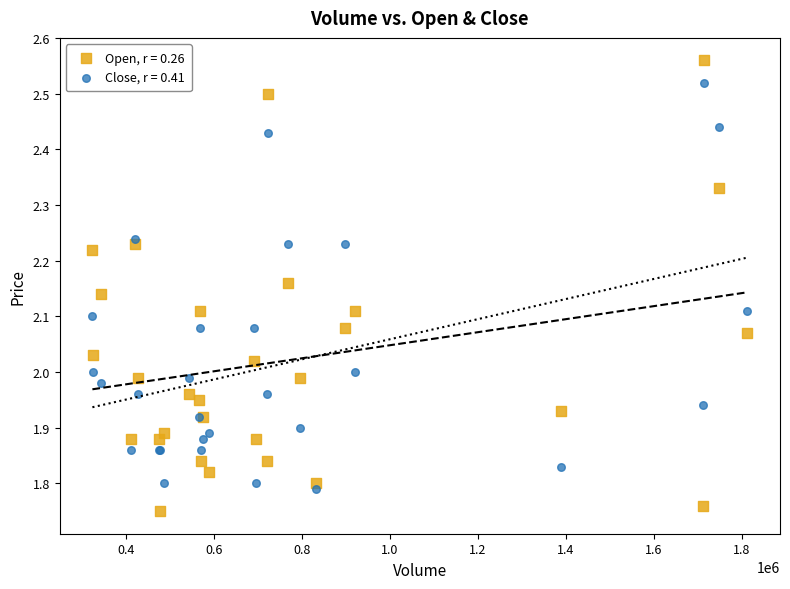

Which series has the widest spread of Y values?

Open, r = 0.26